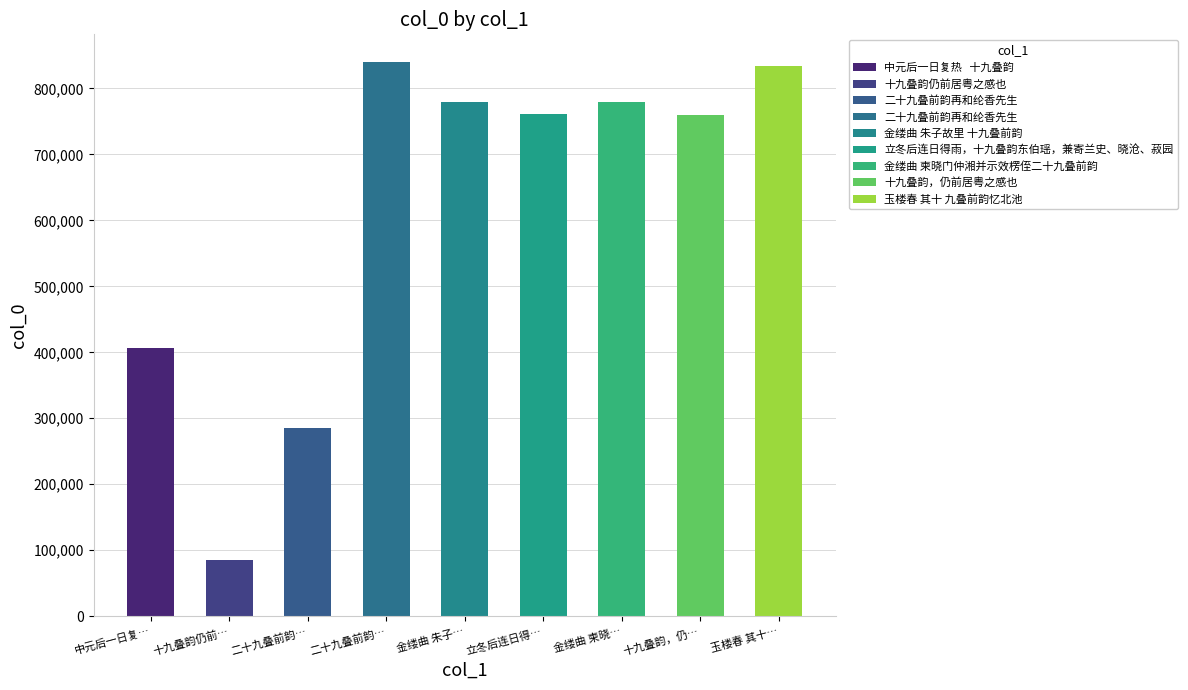

What is the maximum value shown in the chart?

840014